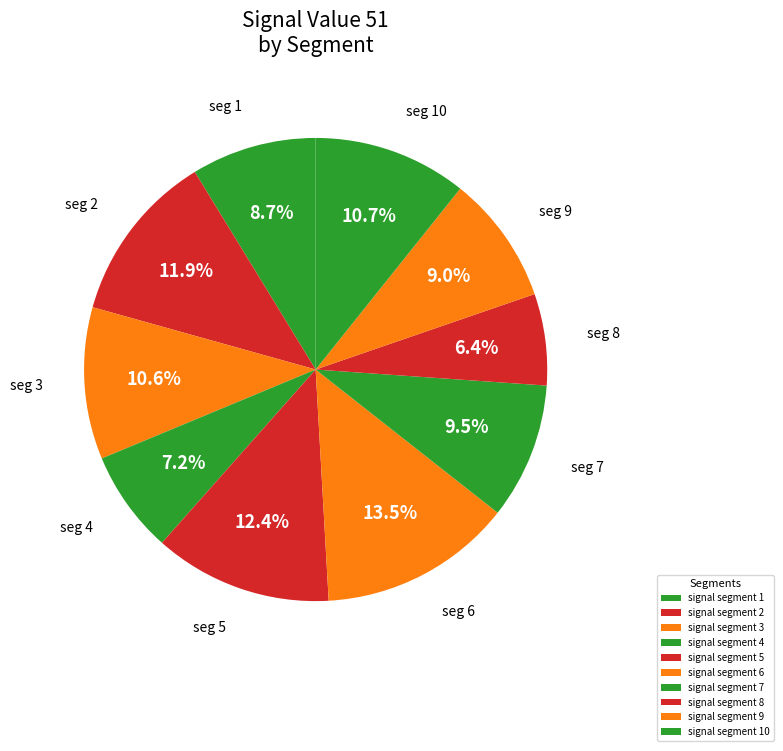

Which category has the smallest portion of the pie?

signal segment 8